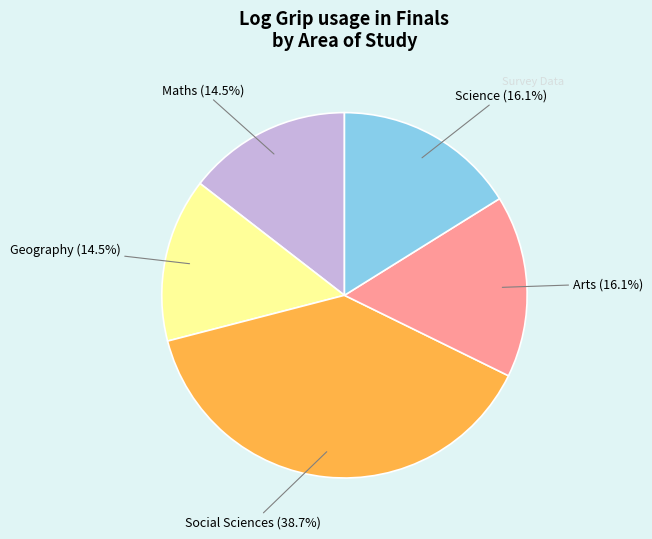

Is there any slice that represents more than half of the pie?

No